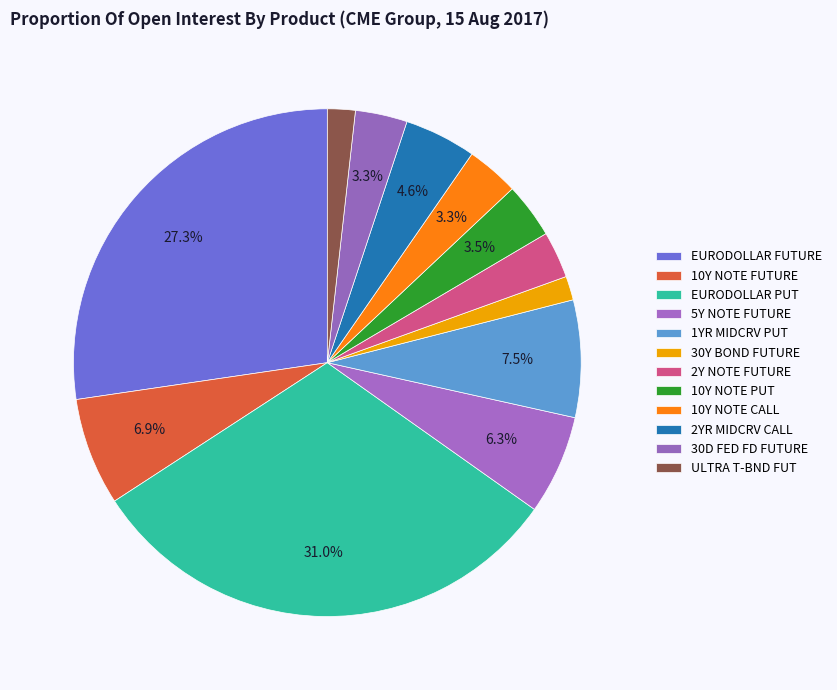

How many segments does this pie chart have?

12